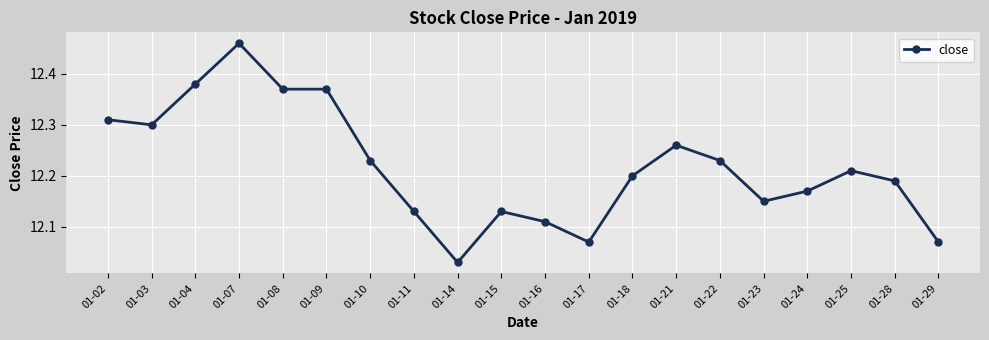

The chart shows a value of 21.4 at 01-15. True or false?

False